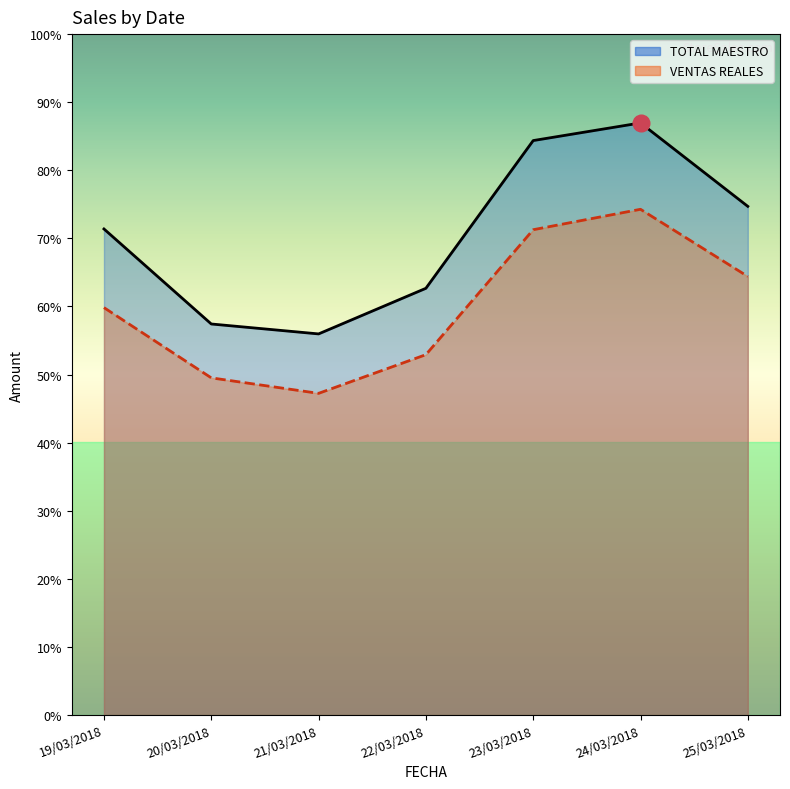

Where is TOTAL MAESTRO nearest to the value 16024?

19/03/2018